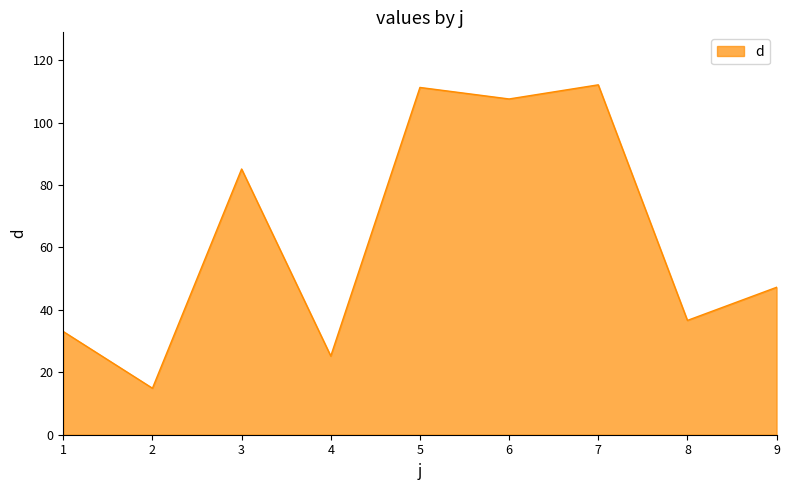

What is the smallest value displayed?

14.9